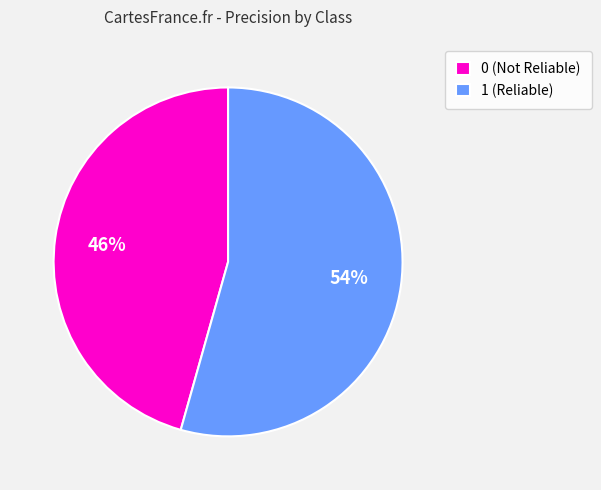

Count the number of slices in the pie.

2